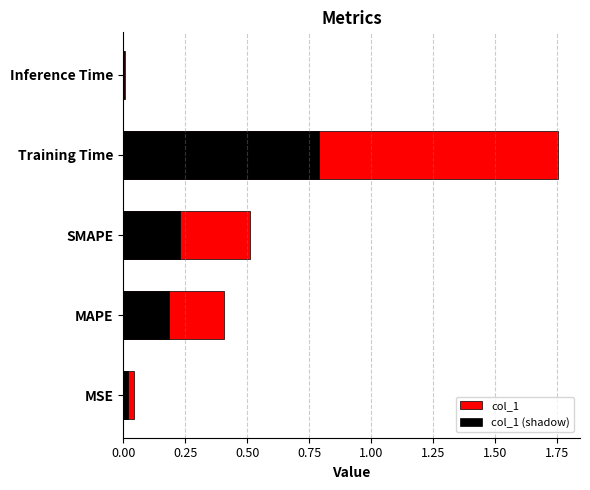

At MAPE, list the series in order from largest to smallest.

col_1, col_1 (shadow)